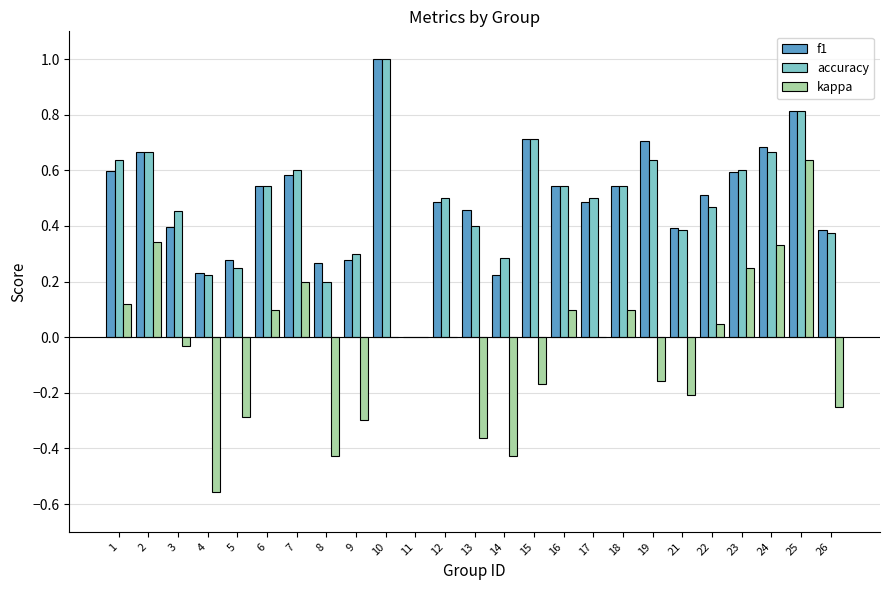

Count the f1 values in the range 0 to 1.

25